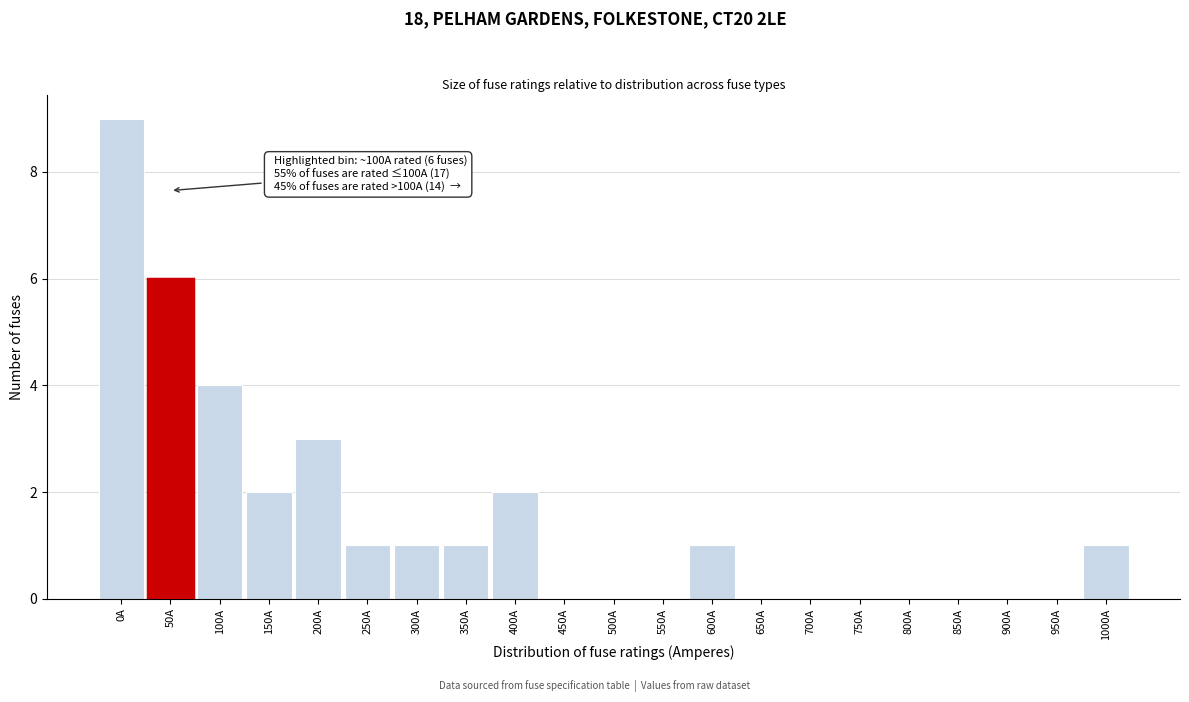

Reading left to right, list all the values displayed in this chart.

0A=9	50A=6	100A=4	150A=2	200A=3	250A=1	300A=1	350A=1	400A=2	450A=0	500A=0	550A=0	600A=1	650A=0	700A=0	750A=0	800A=0	850A=0	900A=0	950A=0	1000A=1